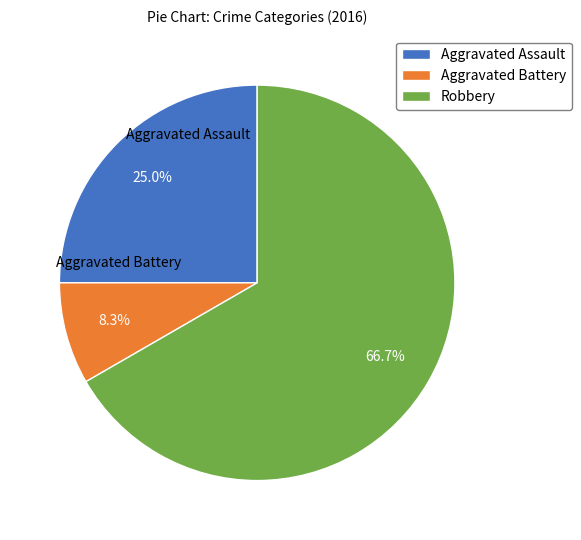

To the nearest percent, what is the average slice percentage?

33%